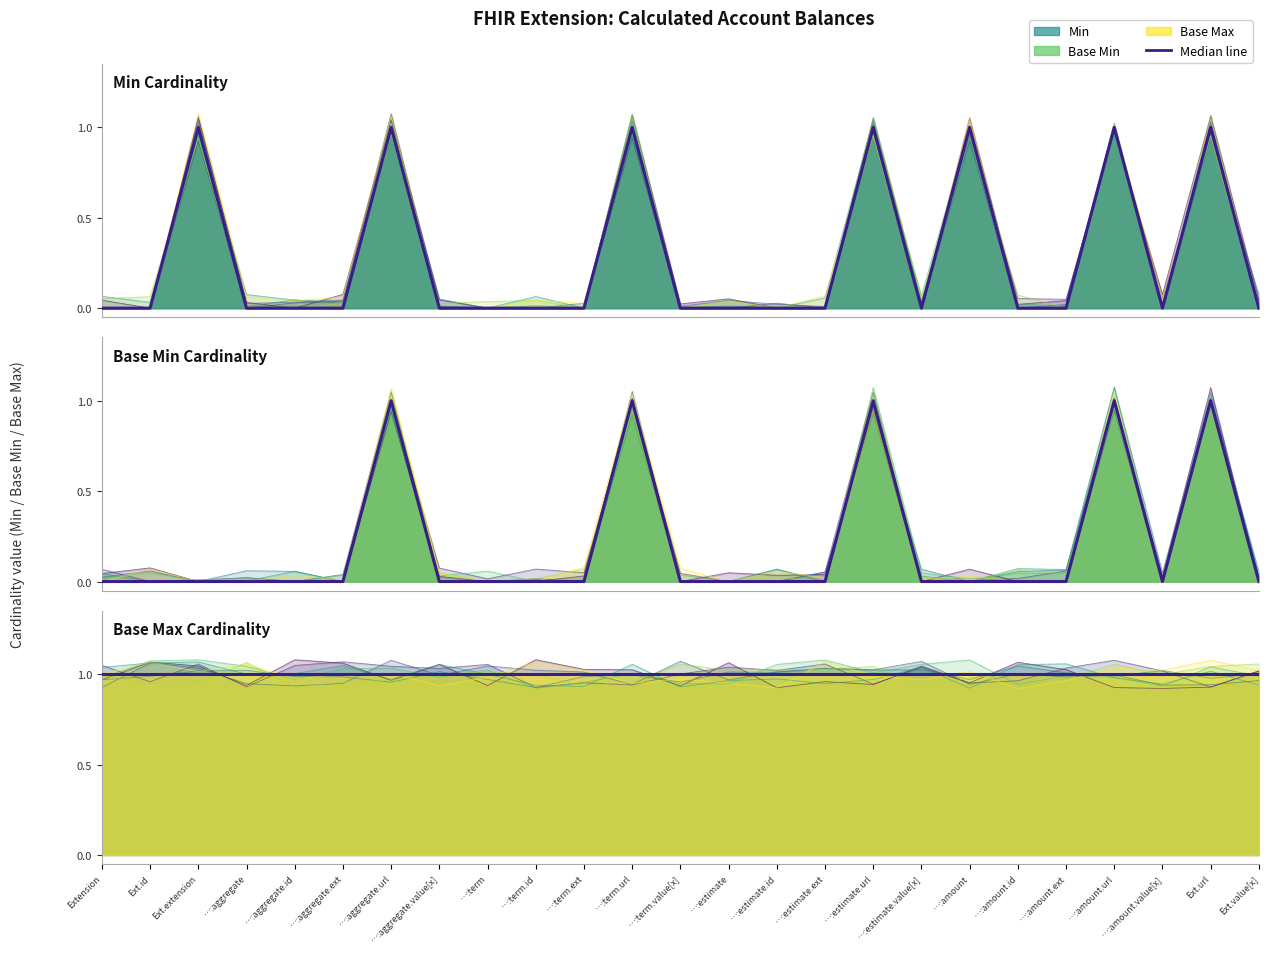

What is the difference between the maximum and minimum values in the Base Min Cardinality (median) series?

1